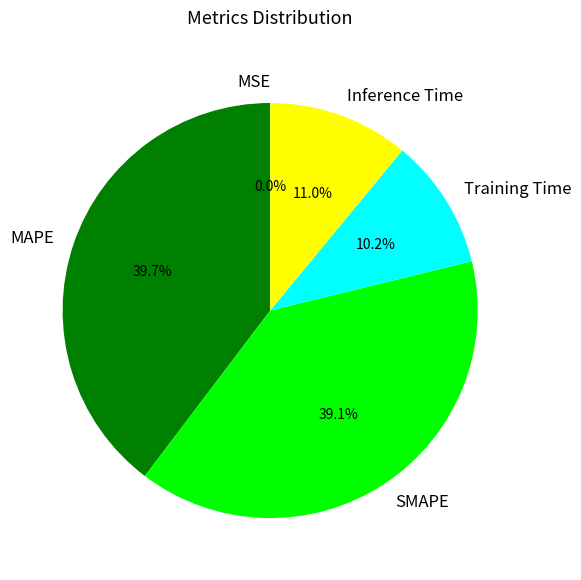

Between SMAPE and MAPE, which is larger?

MAPE